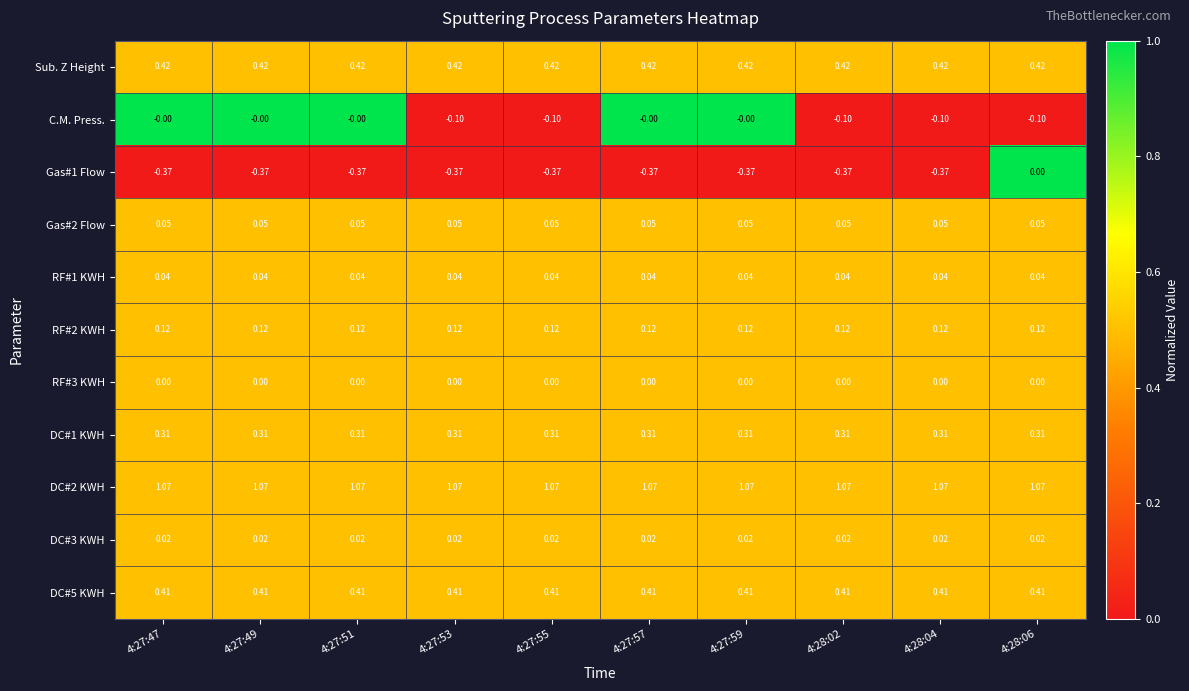

How many distinct data groups are displayed?

11